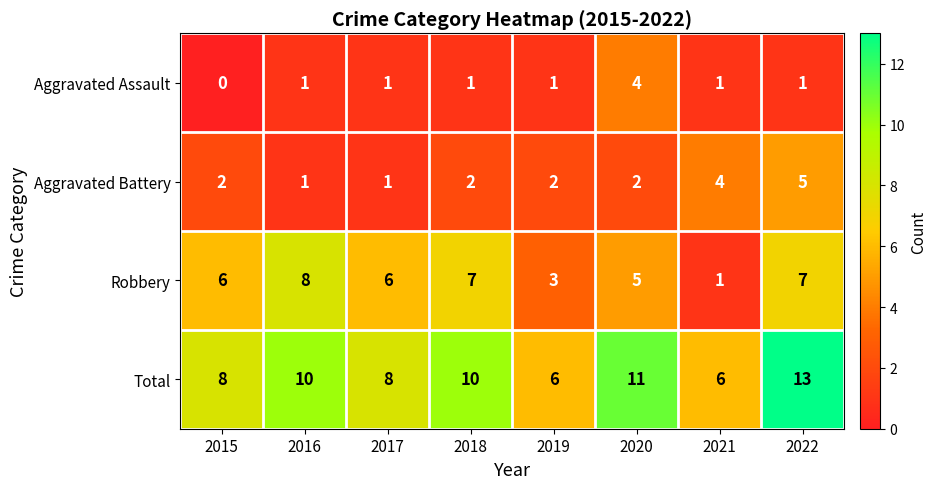

Is it true that Total equals 10 at 2018?

True